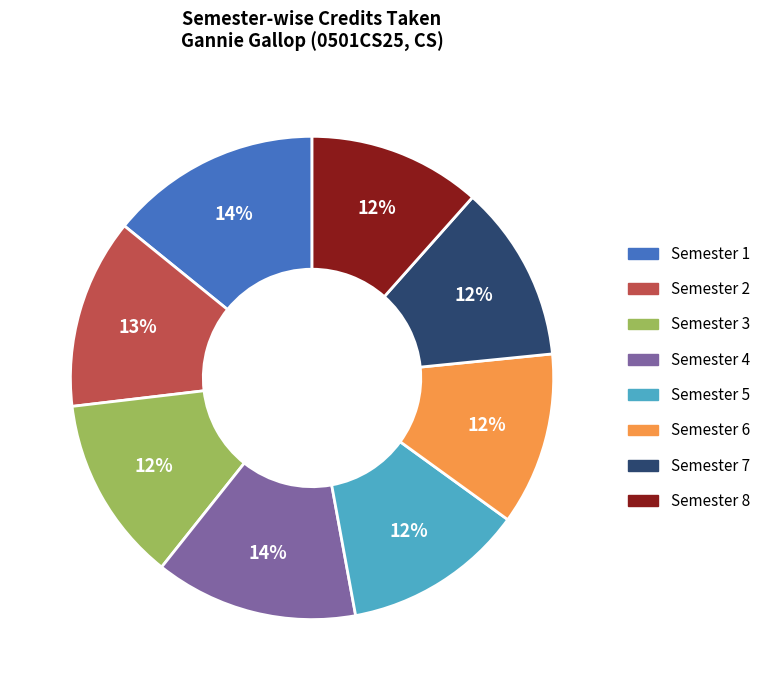

Count the number of slices in the pie.

8